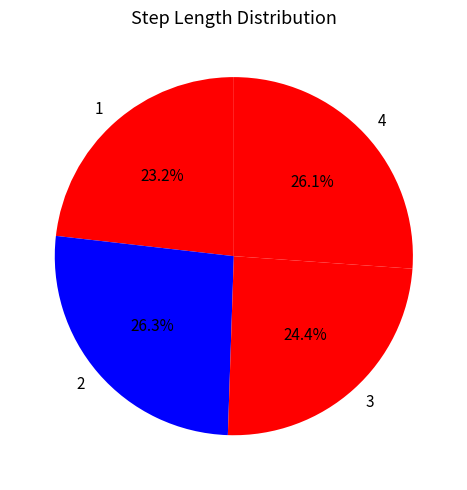

Count the number of slices in the pie.

4